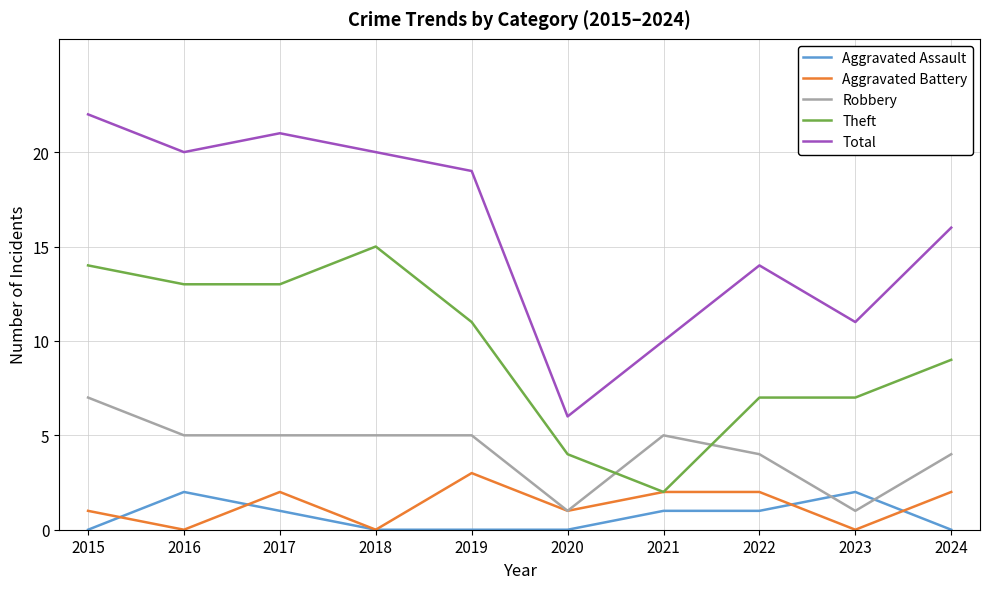

What is the difference between the highest and lowest values at 2022?

13